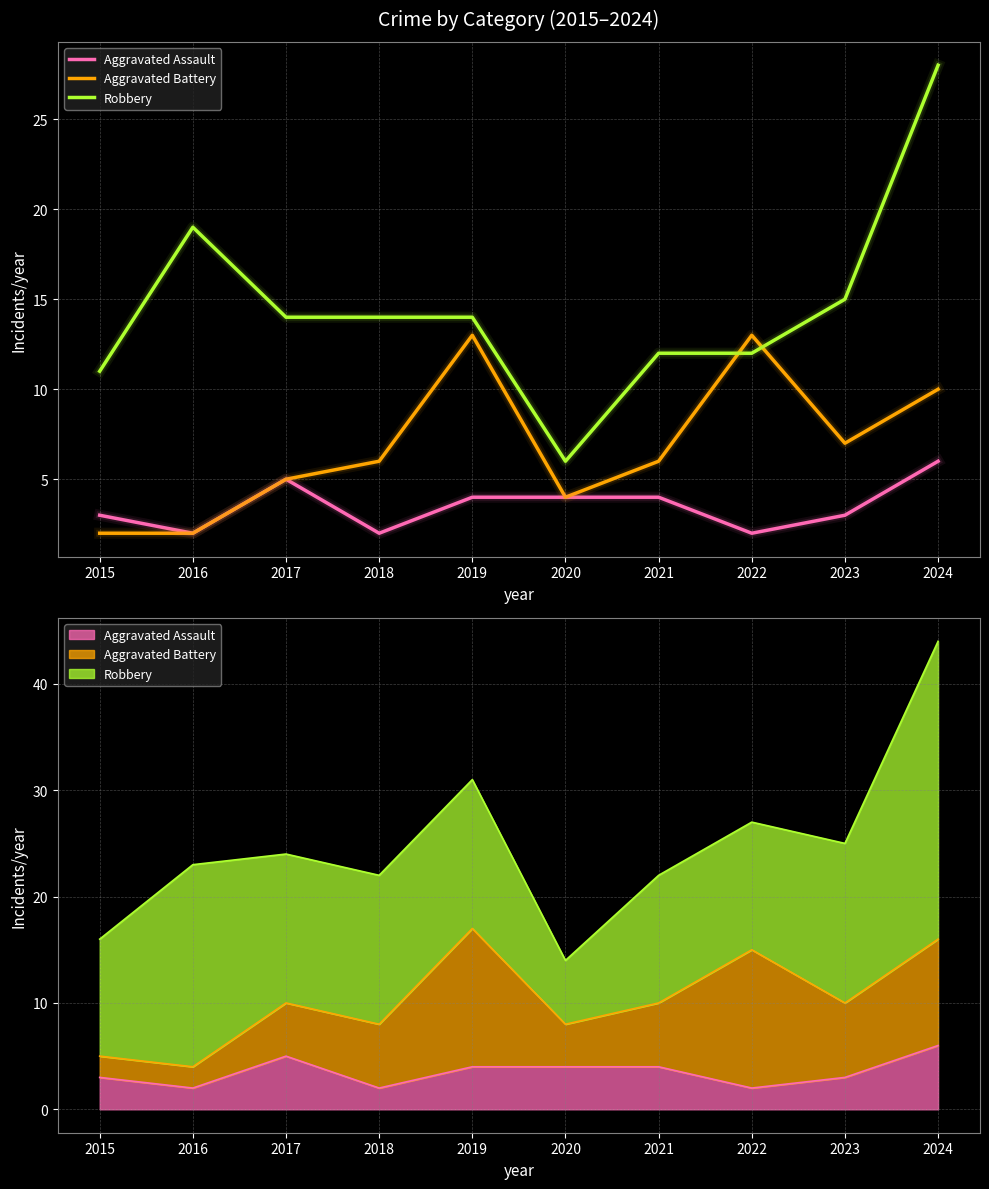

Which series has the largest range (max minus min)?

Robbery